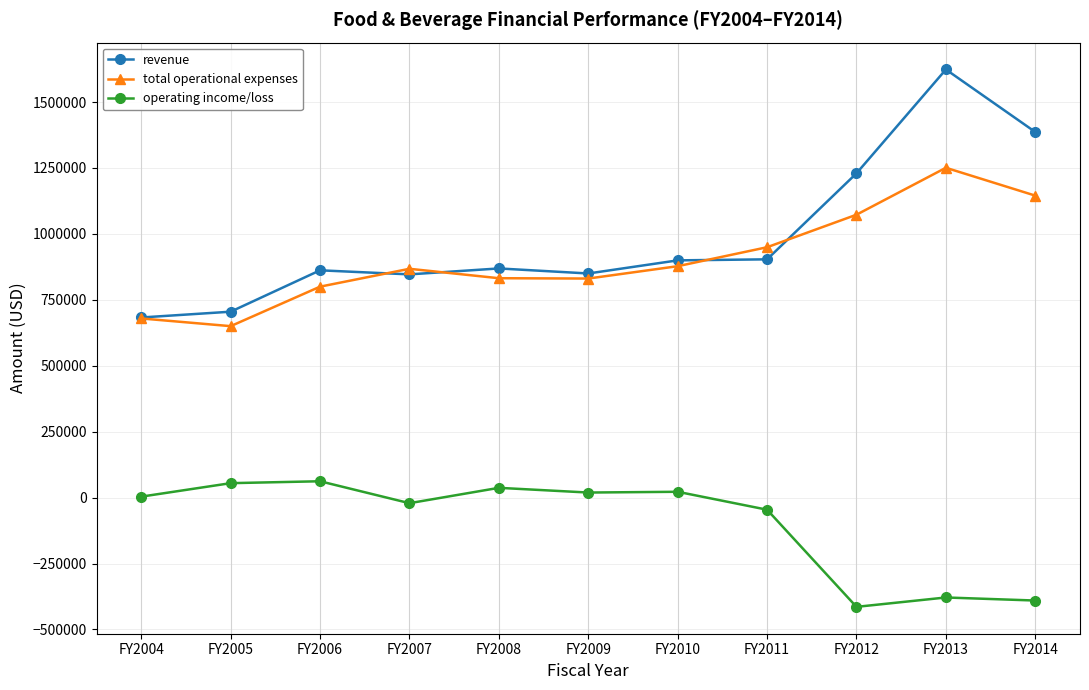

Which series has the largest range (max minus min)?

revenue